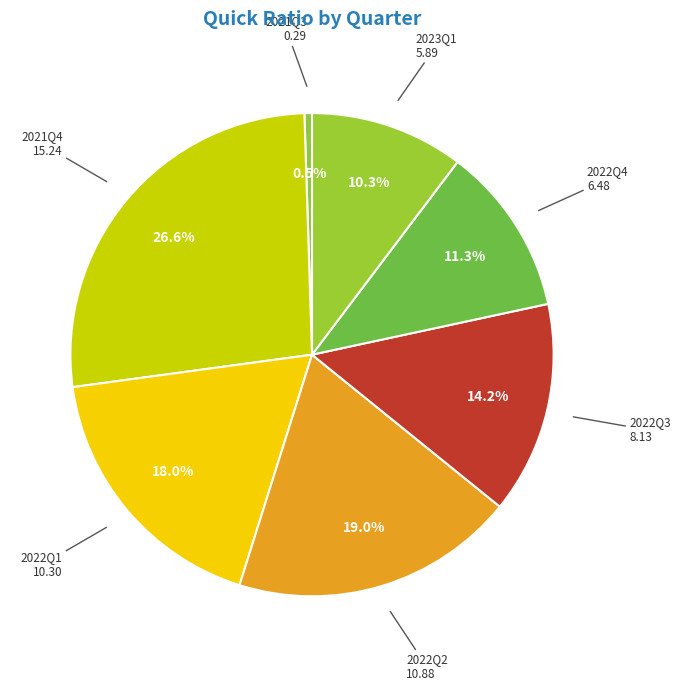

Combined, what portion of the pie is 2022Q4 and 2023Q1?

21.6%